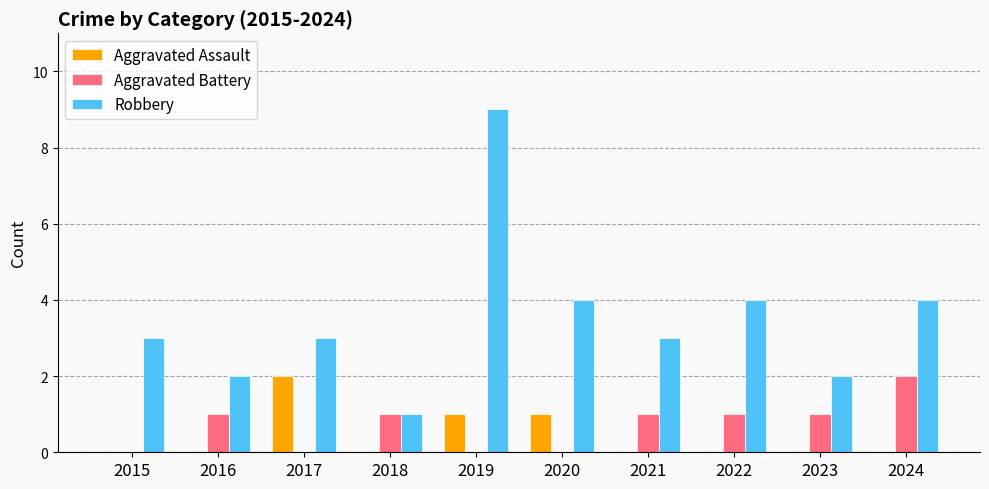

What is the total value across all series at 2017?

5